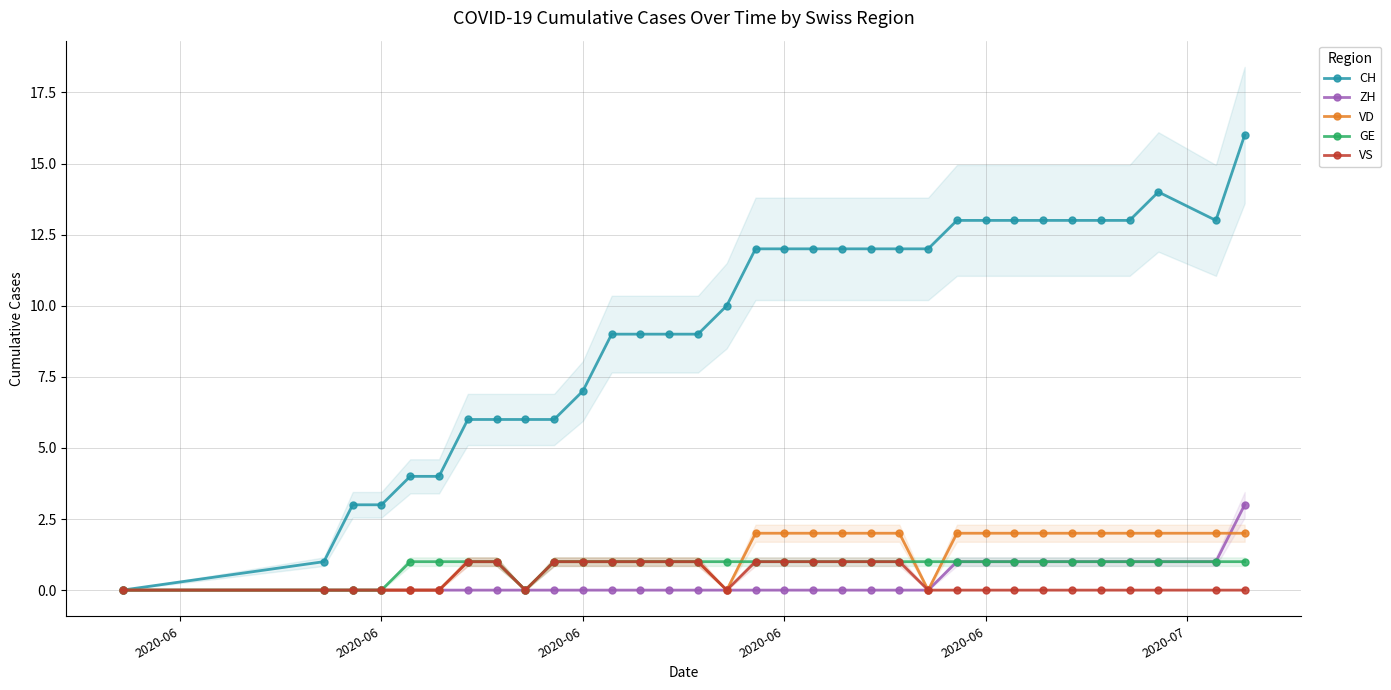

What is the sum of all ZH values?

12